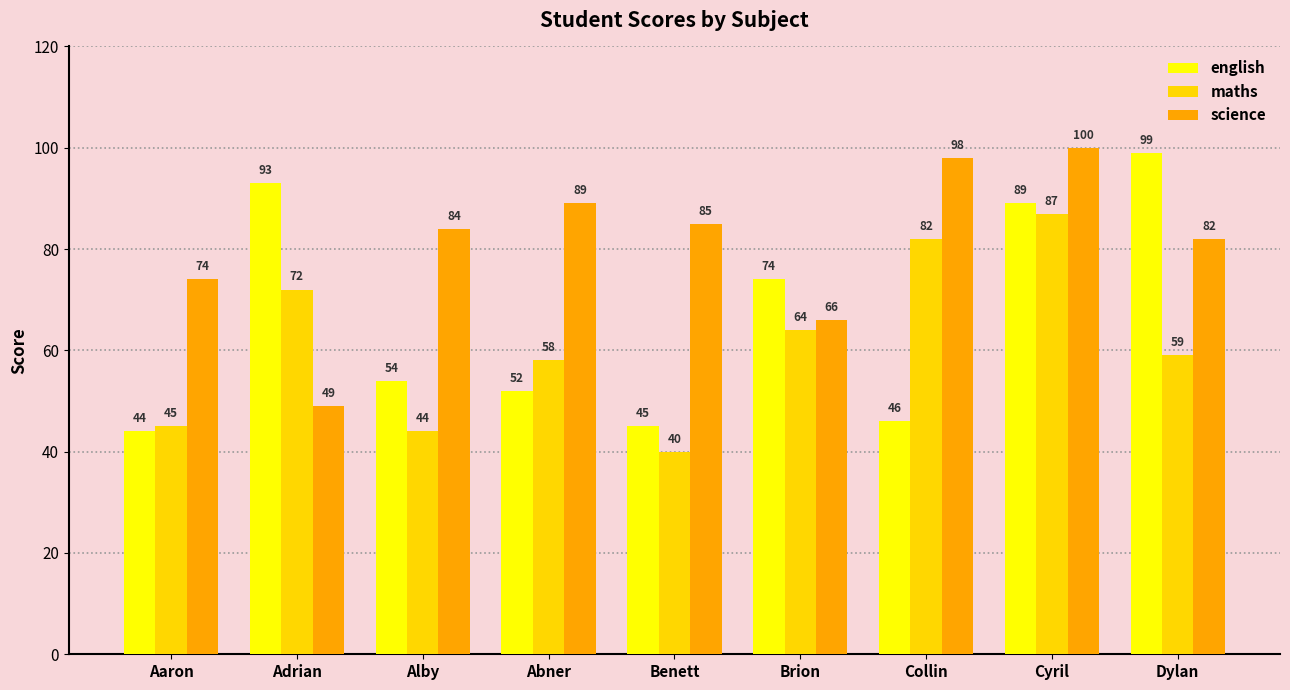

Rank the series by their average value, from lowest to highest.

maths, english, science